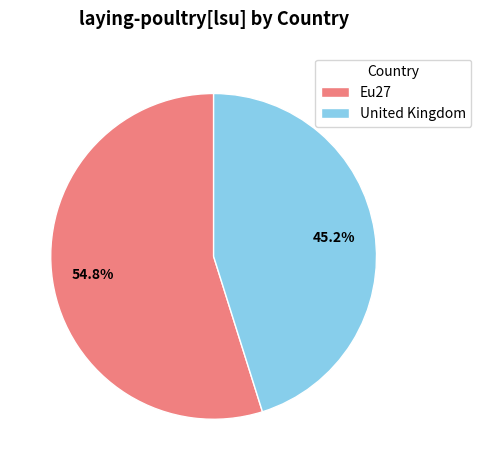

What percentage is NOT represented by Eu27?

45.2%